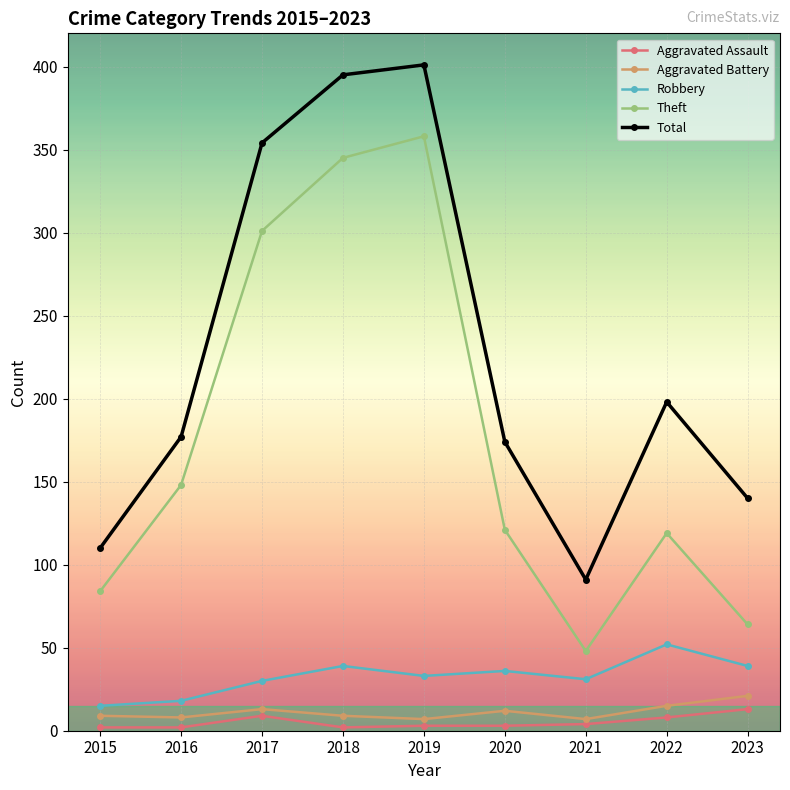

Rank the series by their maximum value, from highest to lowest.

Total, Theft, Robbery, Aggravated Battery, Aggravated Assault